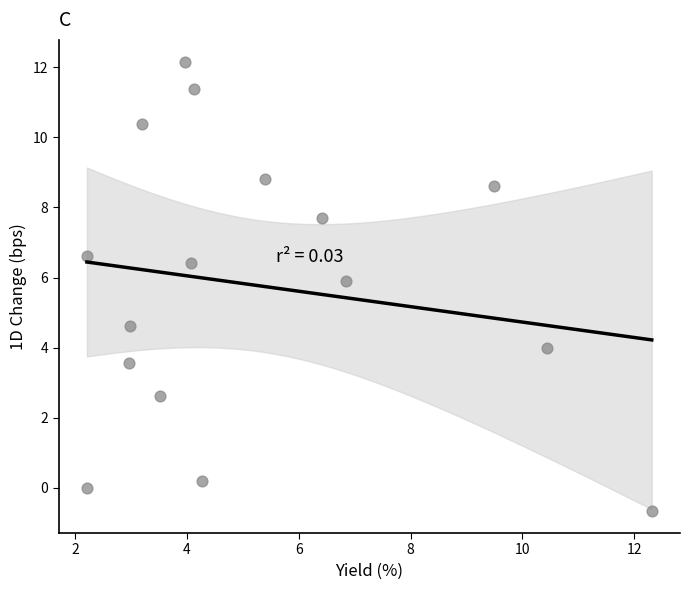

What Y value in the scatter plot is closest to 5?

4.6